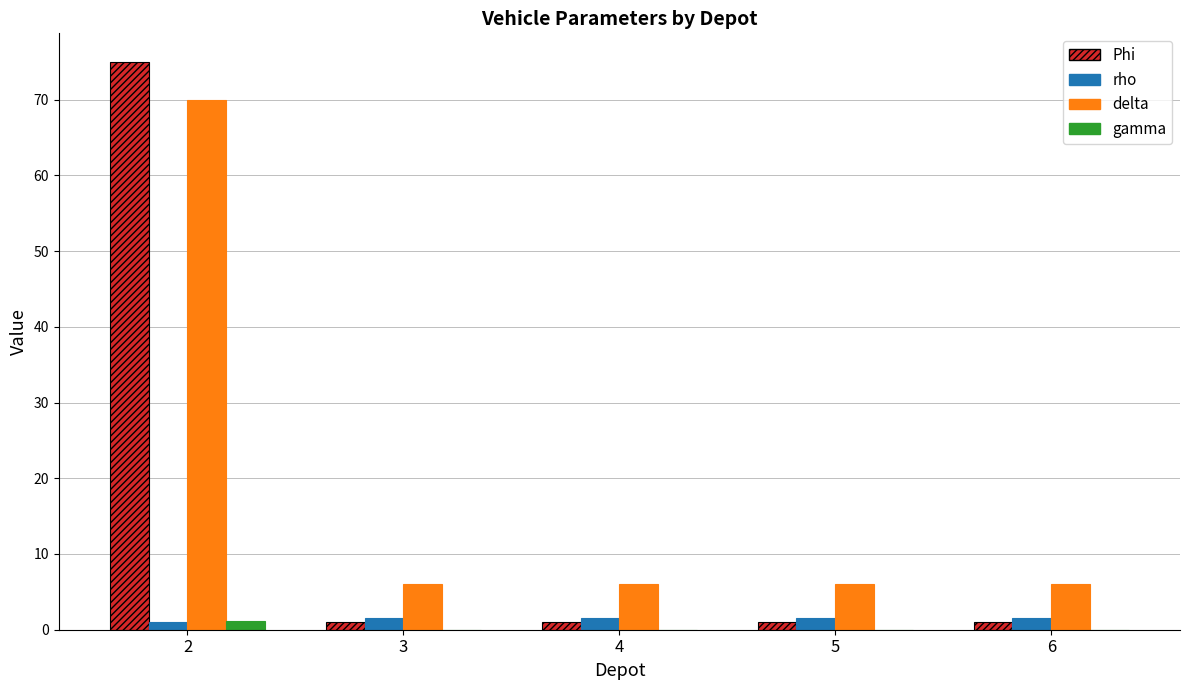

What is the sum of all Phi values?

79.0